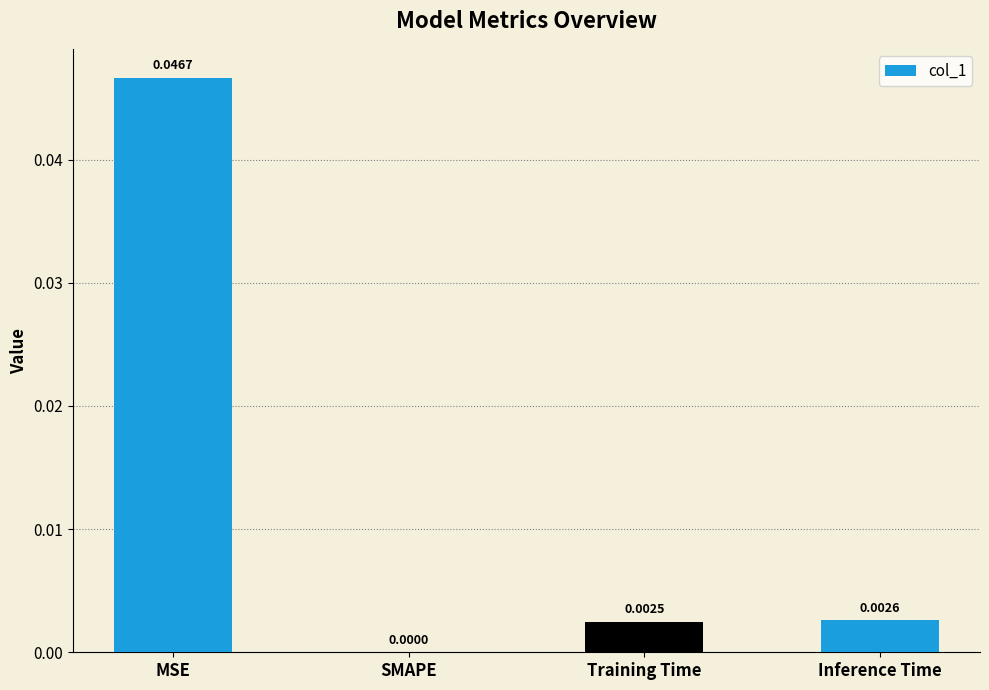

At which label is the value closest to 0?

SMAPE